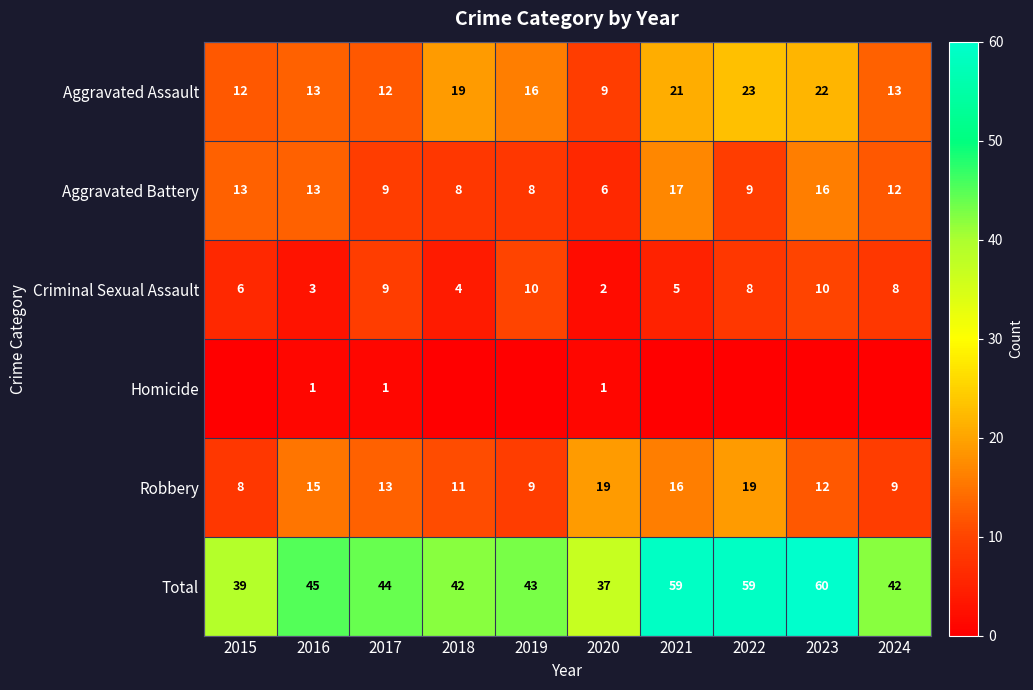

True or false: Total has a value of 59 at 2022.

True